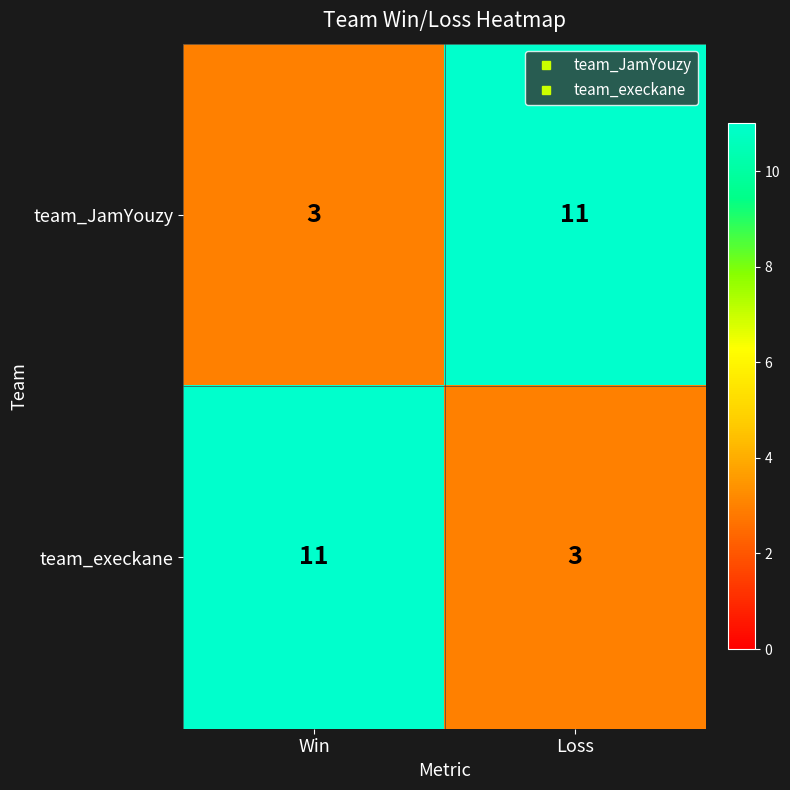

What is the maximum value shown in the chart?

11